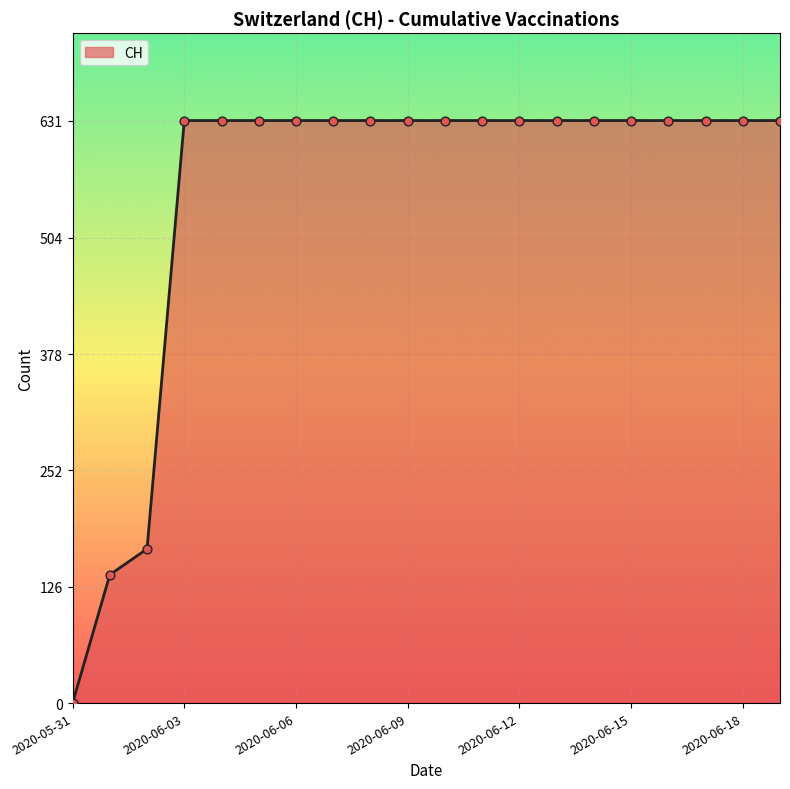

What is the greatest value displayed?

631